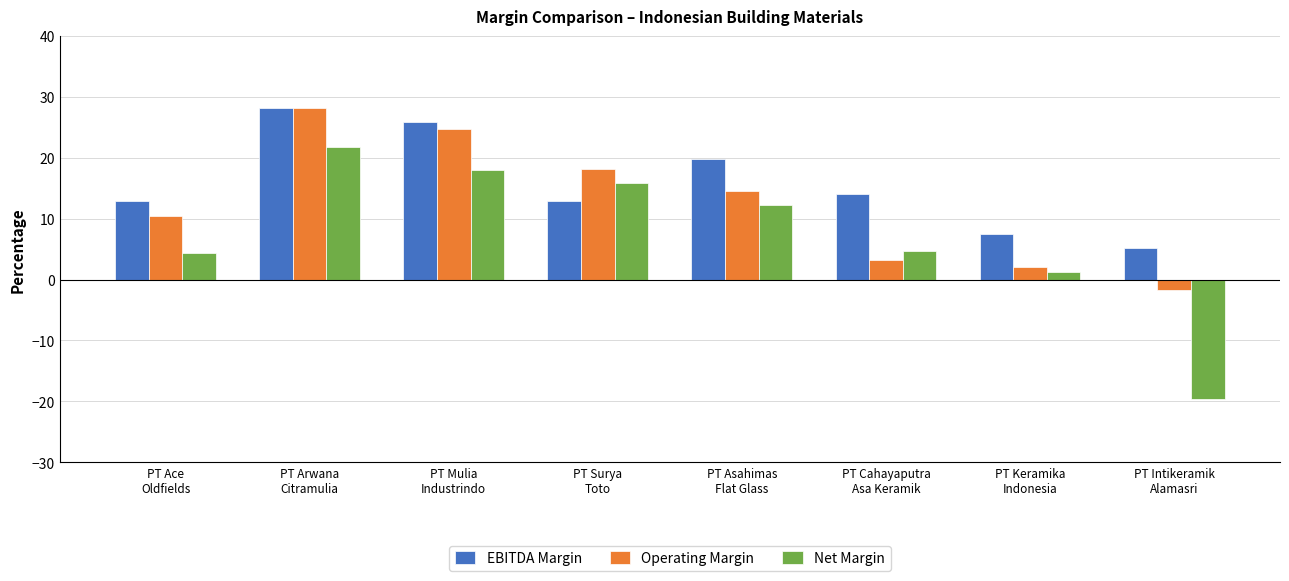

At PT Asahimas
Flat Glass, list the series in order from largest to smallest.

EBITDA Margin, Operating Margin, Net Margin